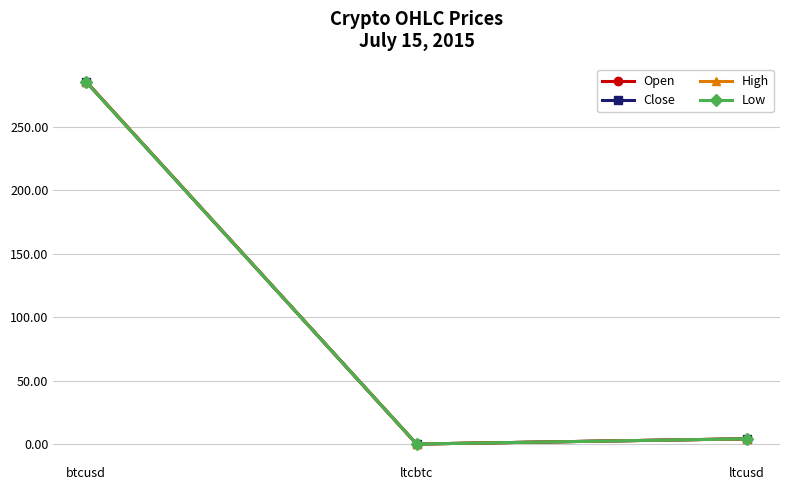

The Low series shows 4.1 at ltcusd. True or false?

True